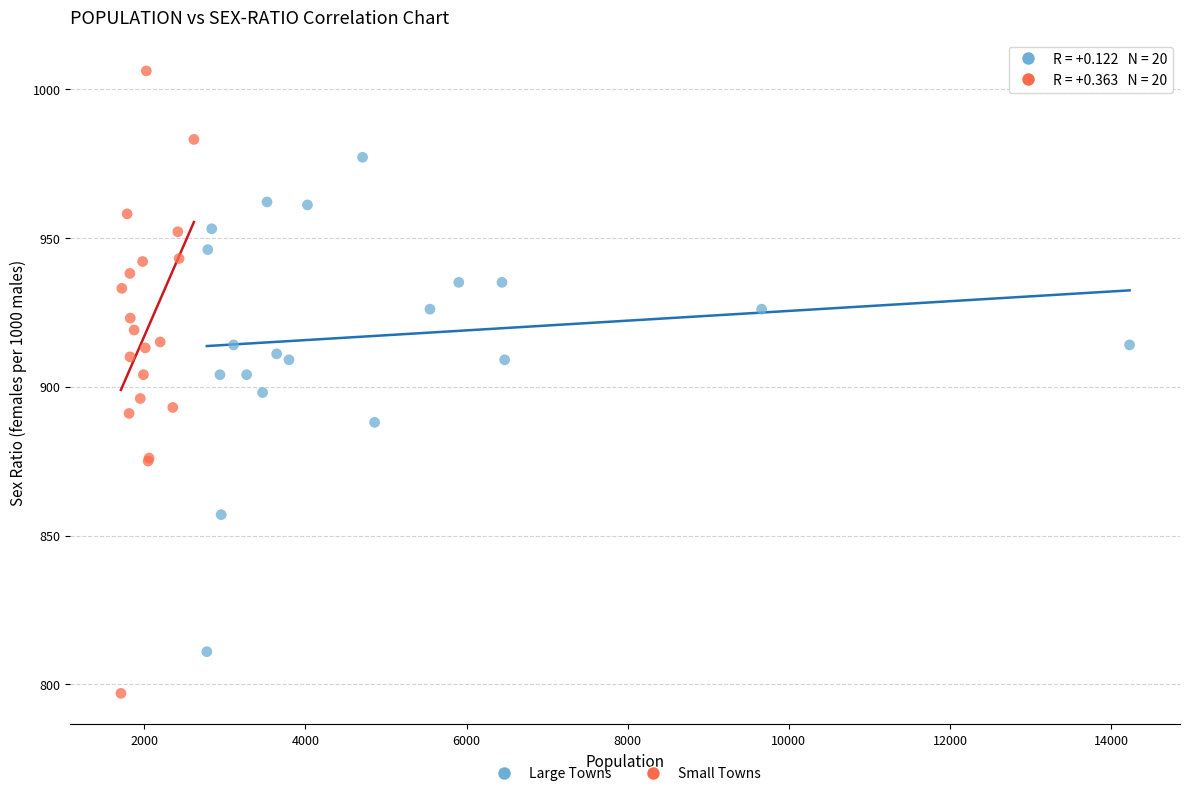

Which series has the largest Y range (max minus min)?

Small Towns